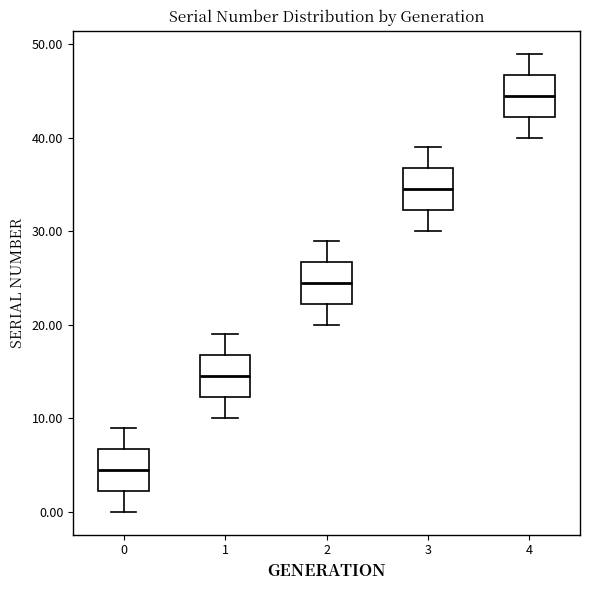

Which box has the highest median line?

4